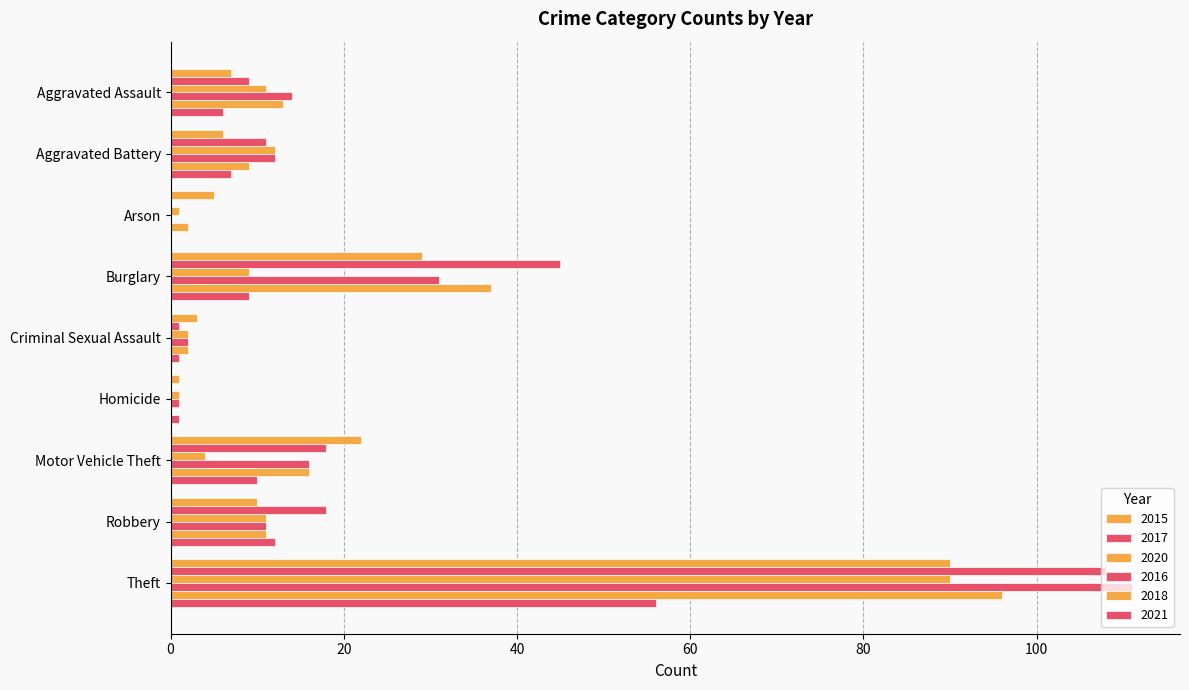

Which series has the largest total across all categories?

2017